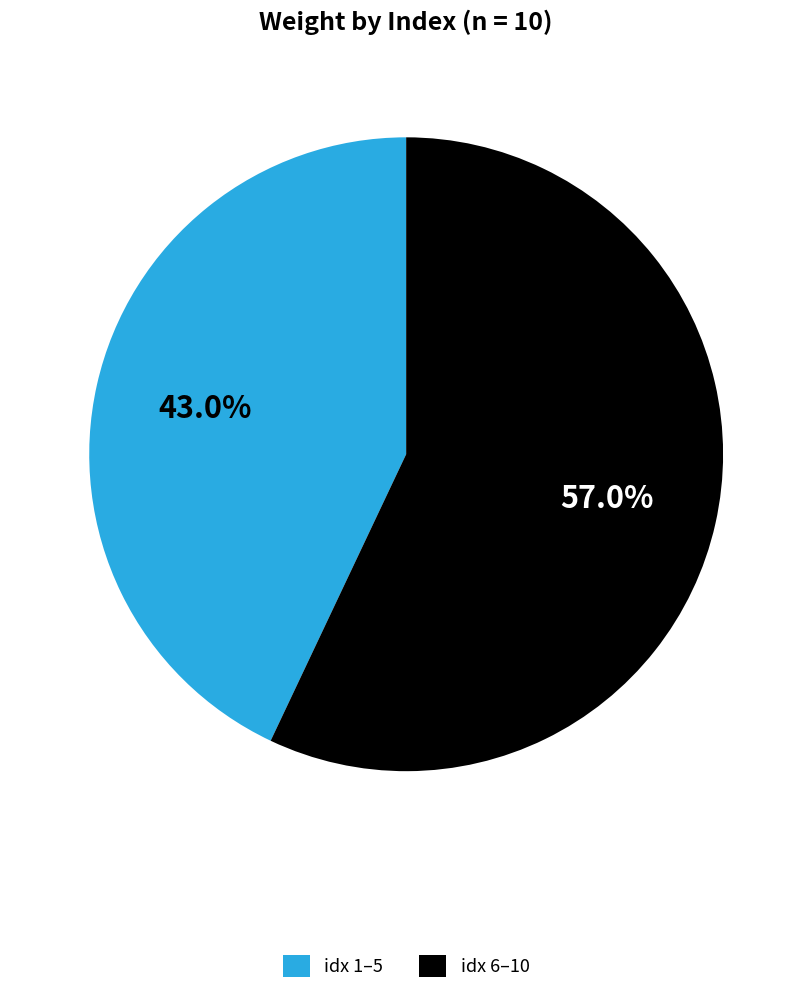

How many slices are in this pie chart?

2